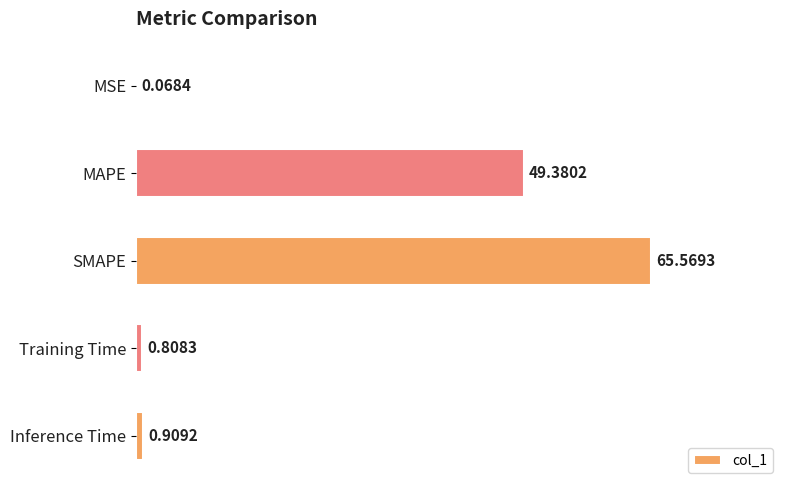

Which label corresponds to the largest value in the chart?

SMAPE